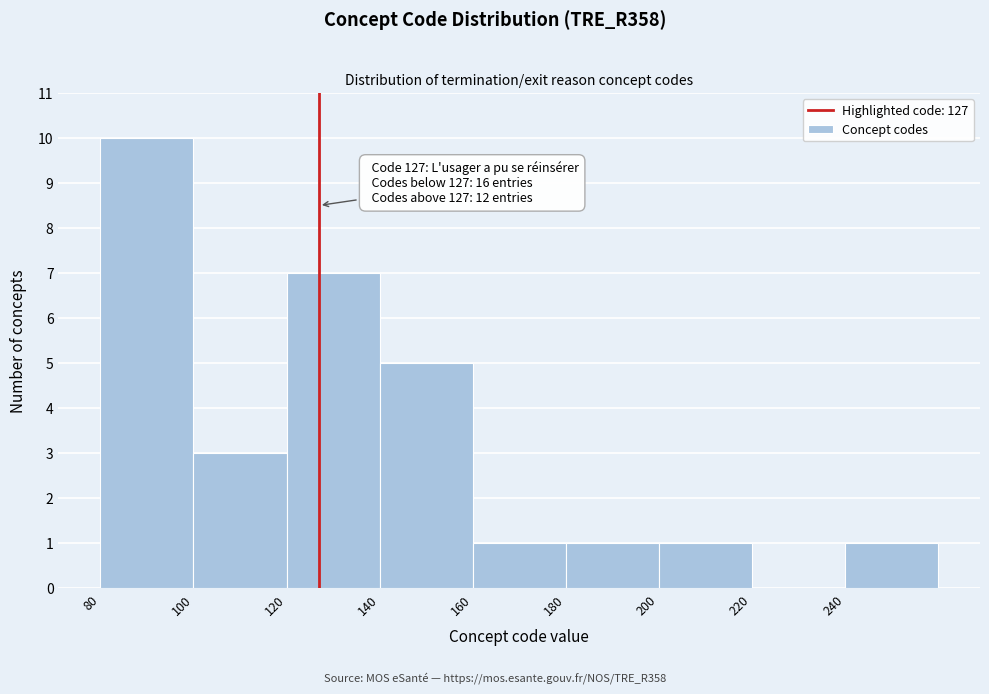

Over which range of the x-axis is the bar tallest?

80 to 100